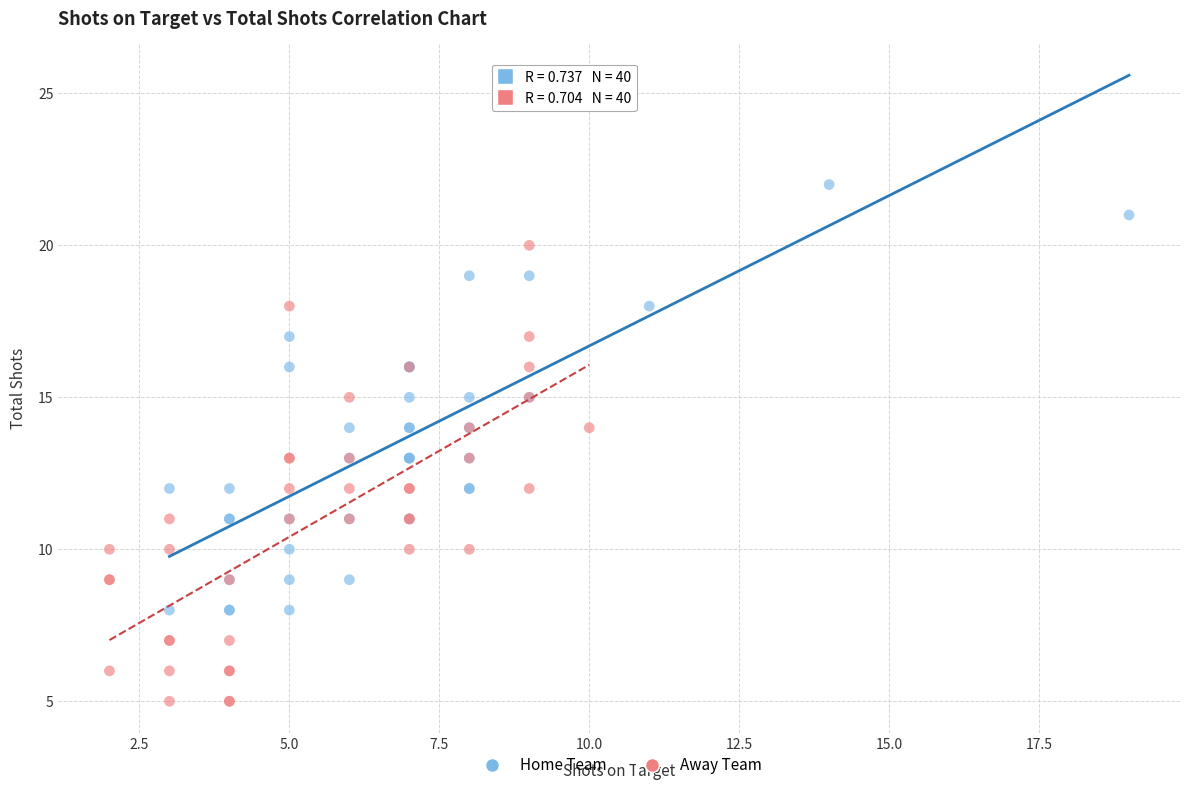

Which series has the largest Y range (max minus min)?

Home Team